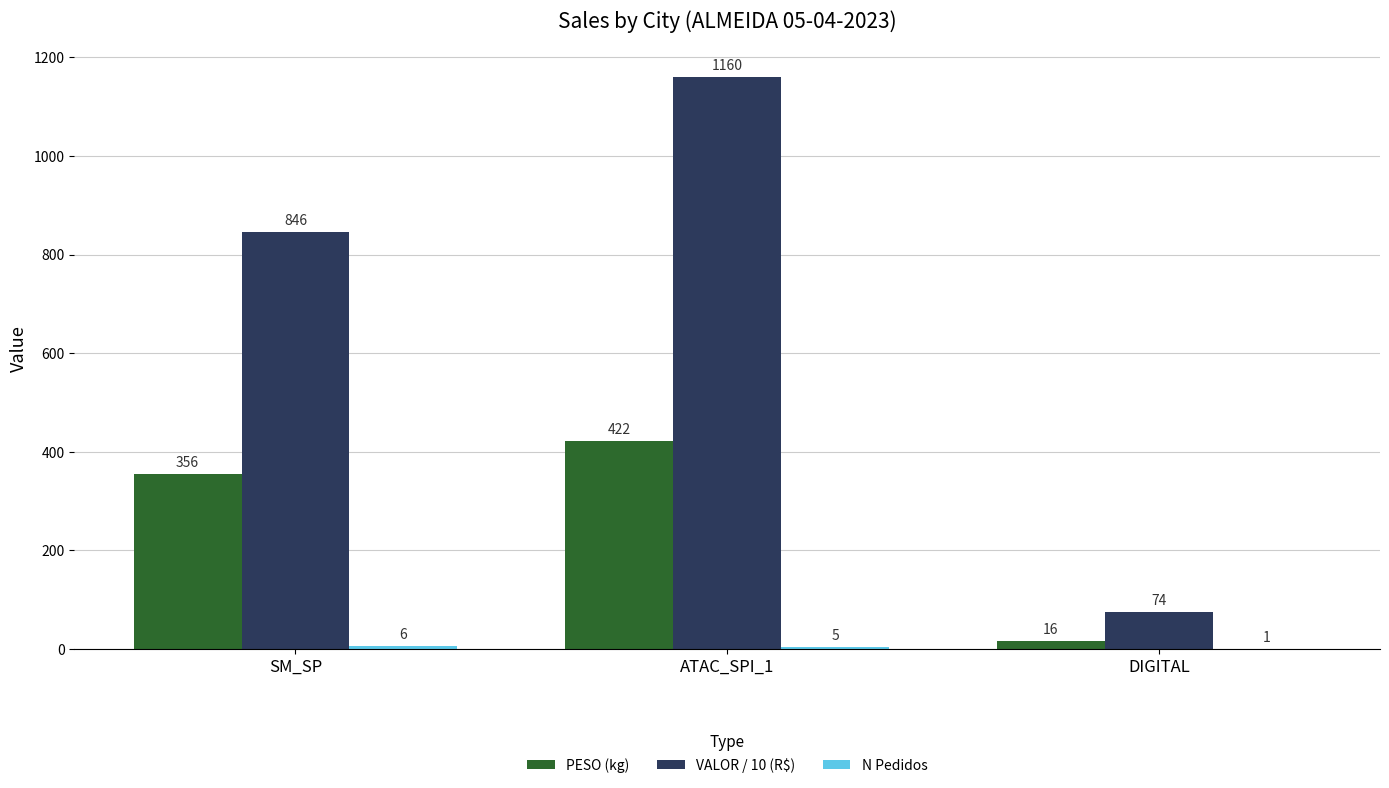

Does the chart contain stacked bars?

No